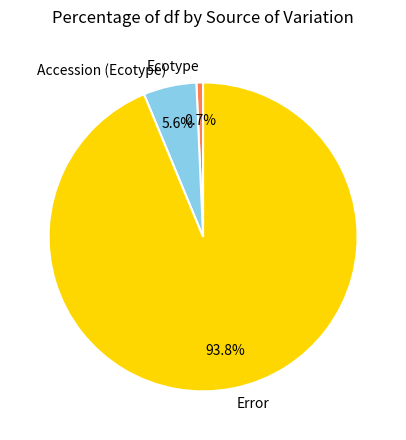

Does any single category account for the majority?

Yes